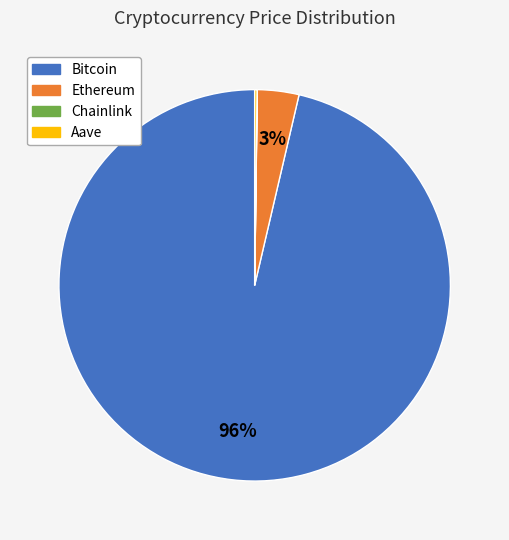

To the nearest percent, what is the average slice percentage?

25%